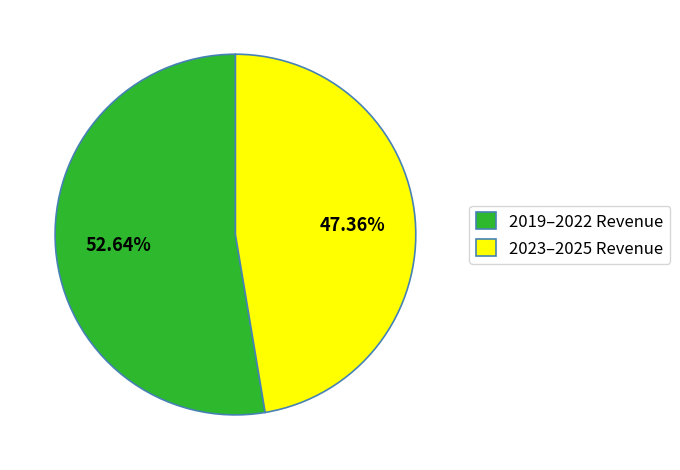

What is the majority slice?

2019–2022 Revenue